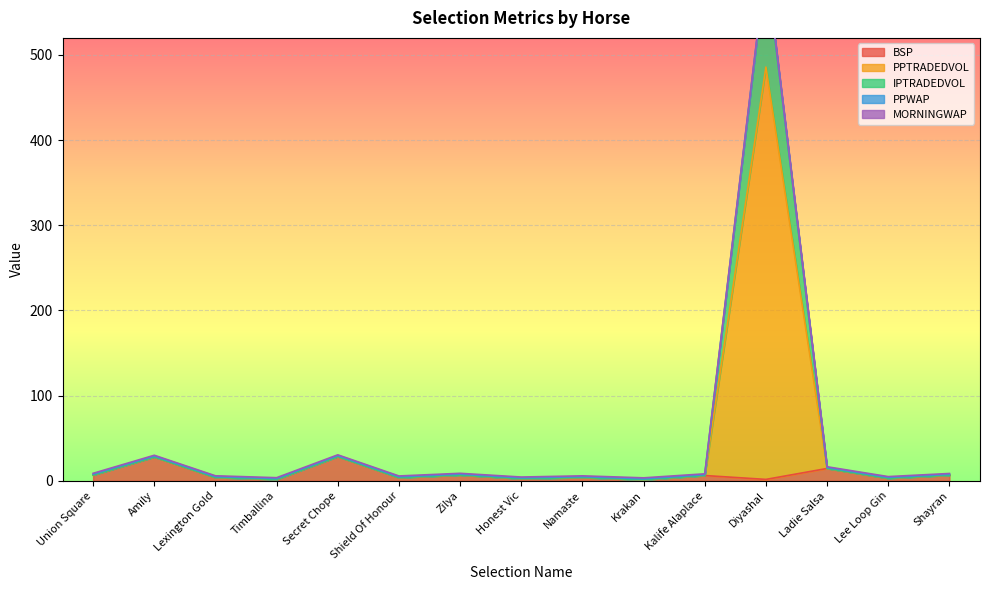

Where is the first local maximum for PPWAP?

Amily